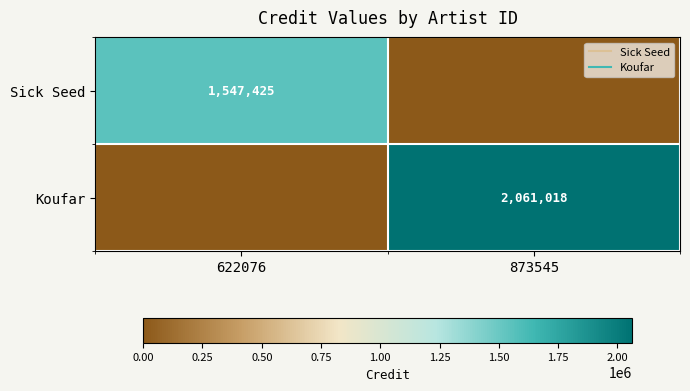

Is it true that Sick Seed equals 0 at 873545?

True